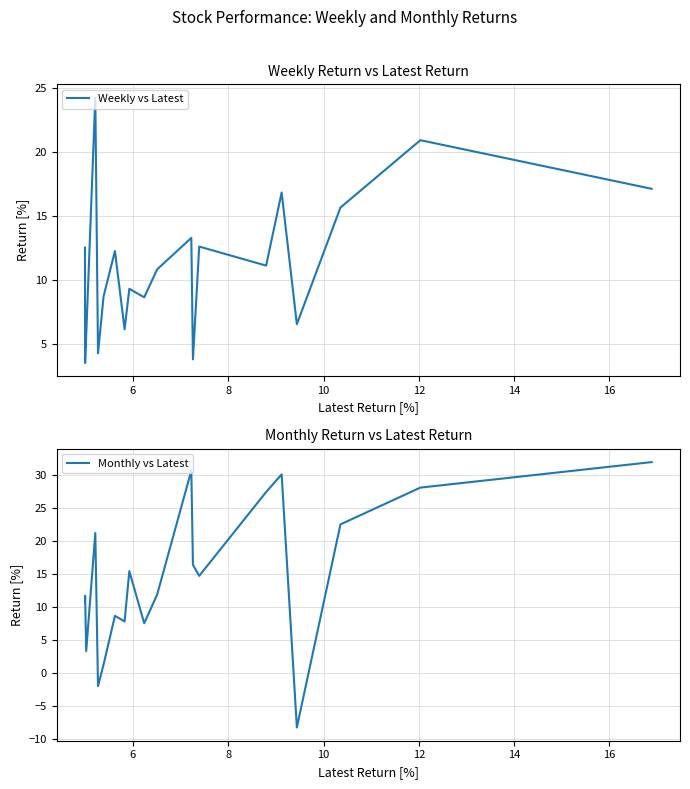

Which series has the widest spread of values?

Monthly vs Latest